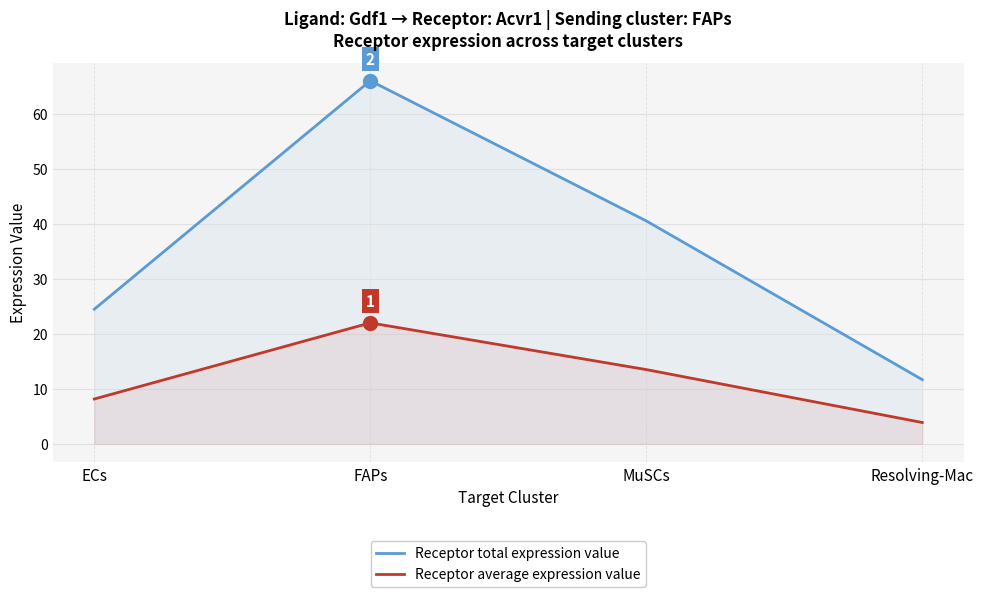

True or false: Receptor average expression value and Receptor total expression value cross at least once.

False